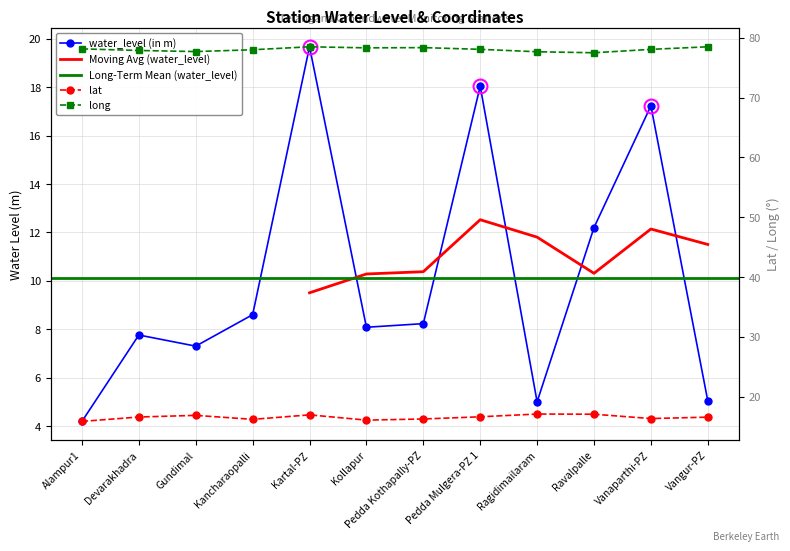

In long, how many points are lower than both neighbors (excluding endpoints)?

3